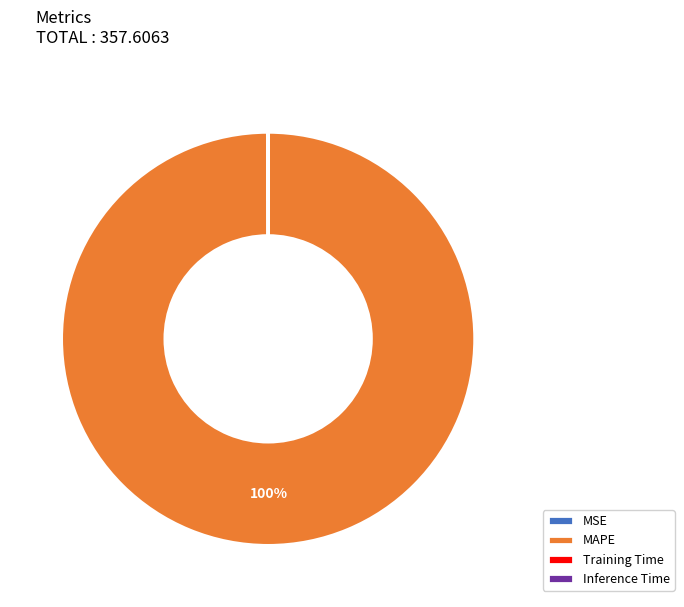

To the nearest percent, what is the average slice percentage?

25%